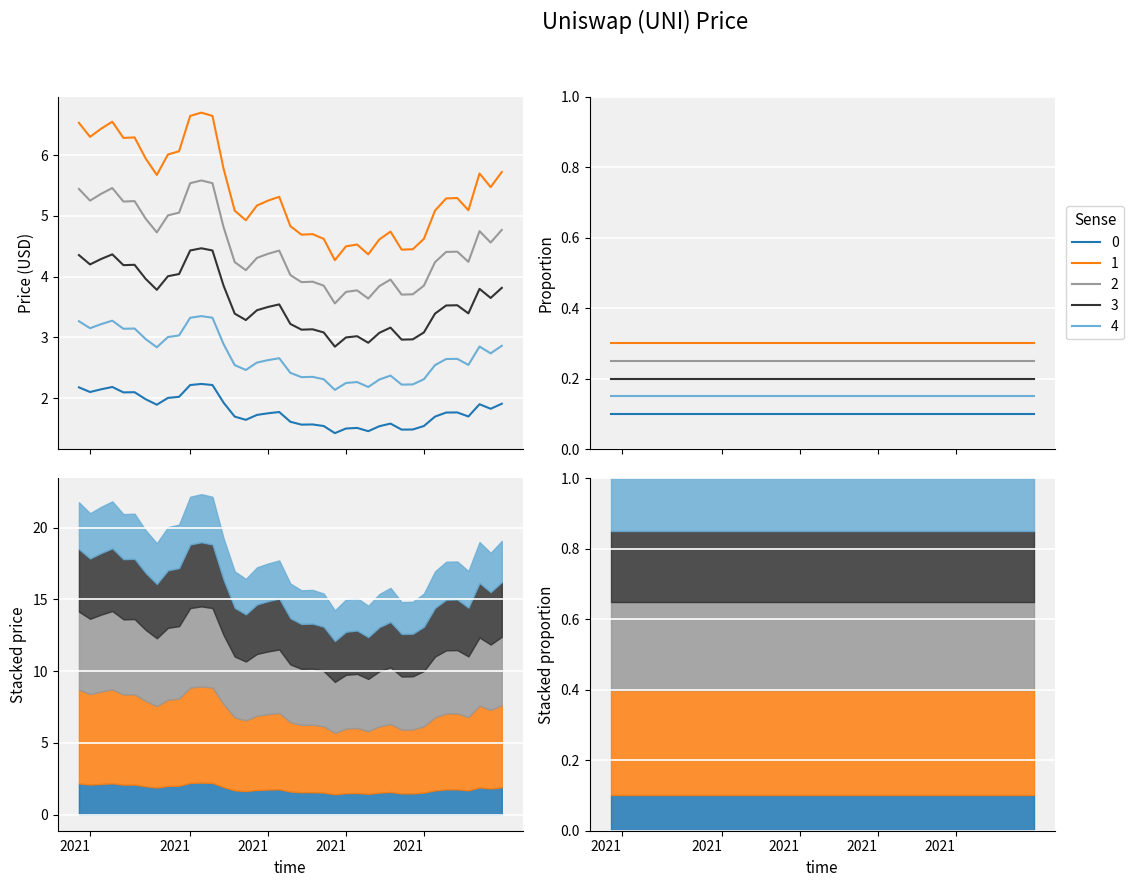

What is the change in value from 12/06/2021 to 12/08/2021?

+1.1